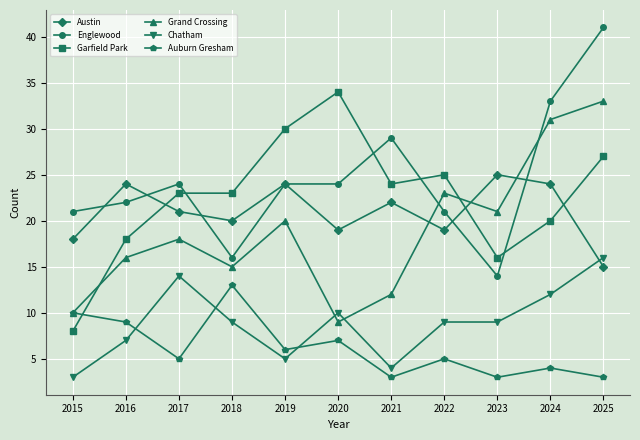

Is it true that Chatham equals 14 at 2017?

True